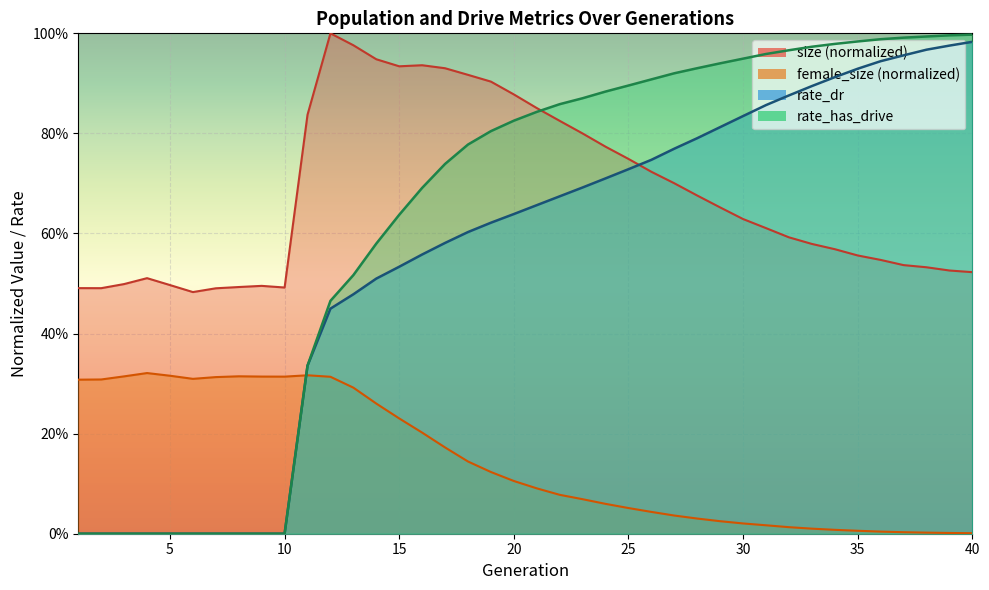

What is the difference between the rate_dr values at 21 and 32?

0.2